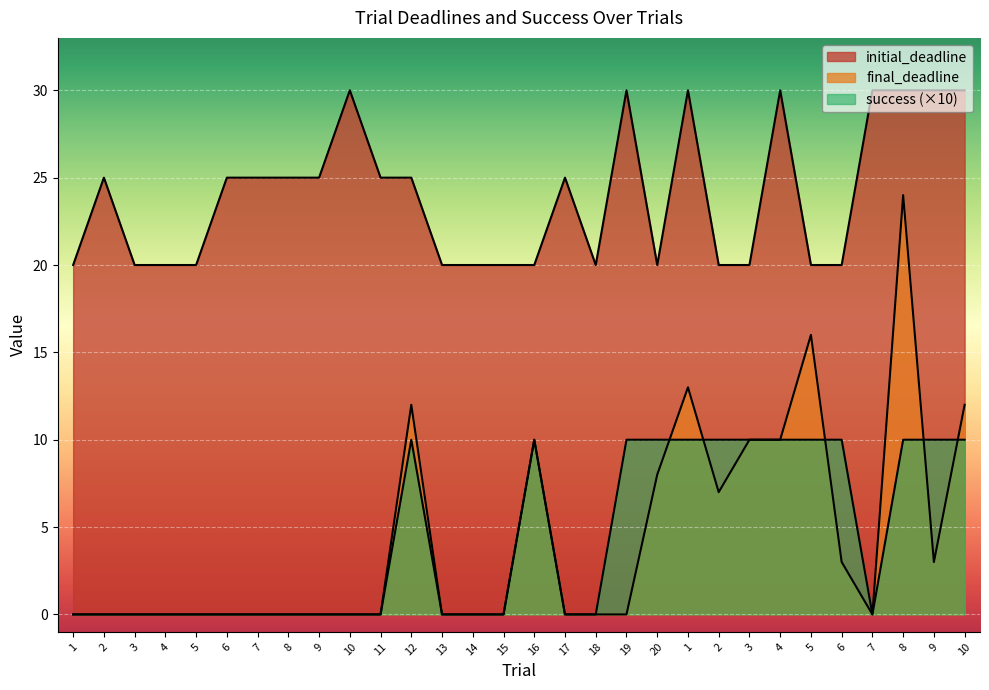

What is the difference between the highest and lowest values at 4?

20